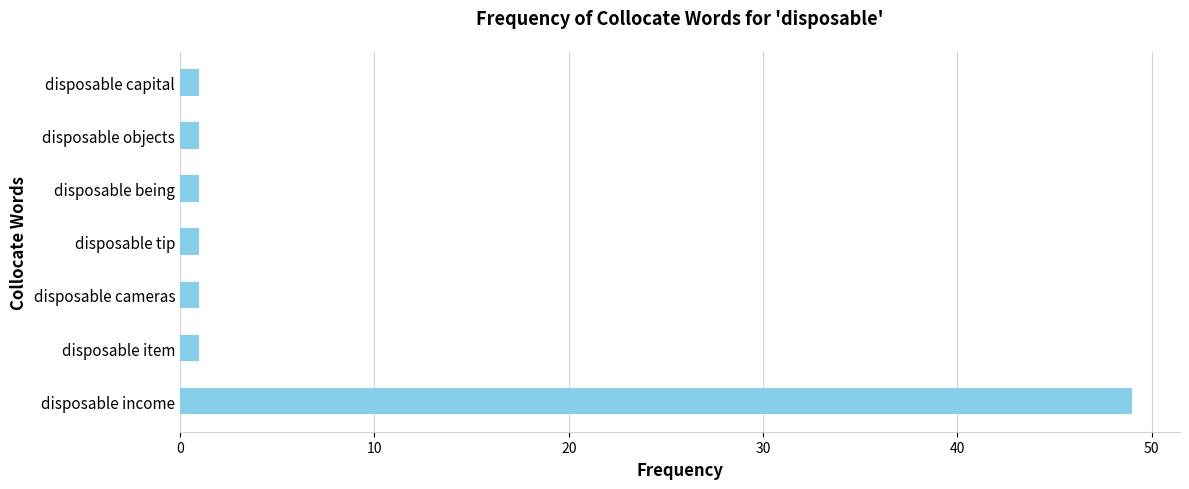

How many series are shown in this chart?

1